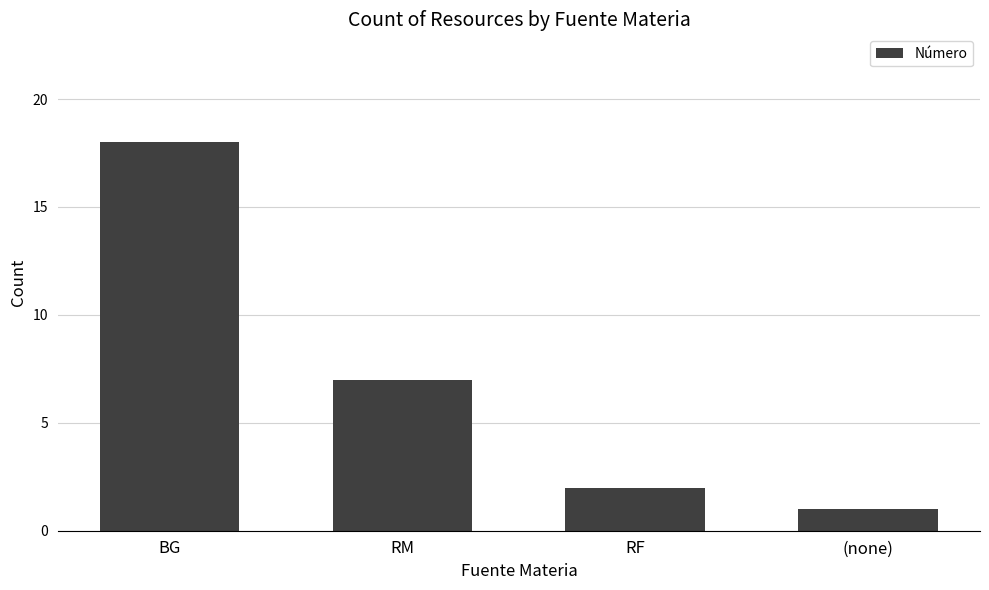

What is the average value?

7